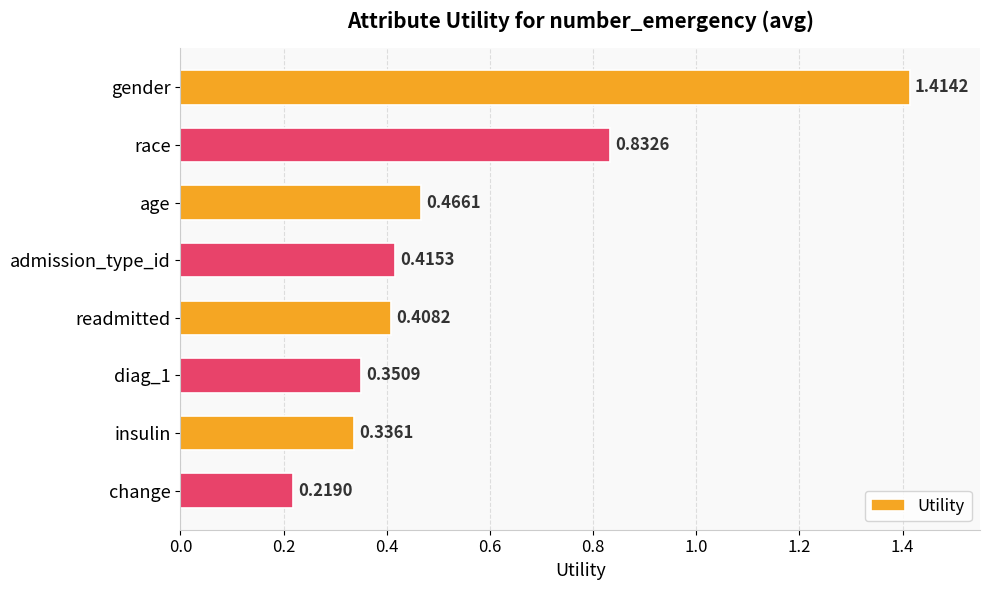

Rank the categories by value from lowest to highest.

change, insulin, diag_1, readmitted, admission_type_id, age, race, gender